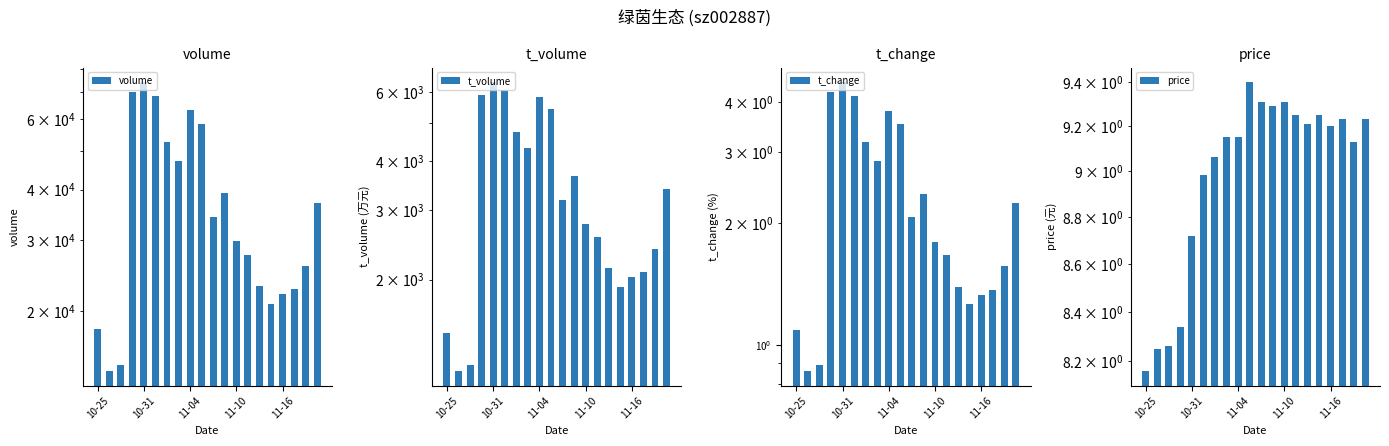

What is the difference between the highest and lowest values at 7?

47254.1